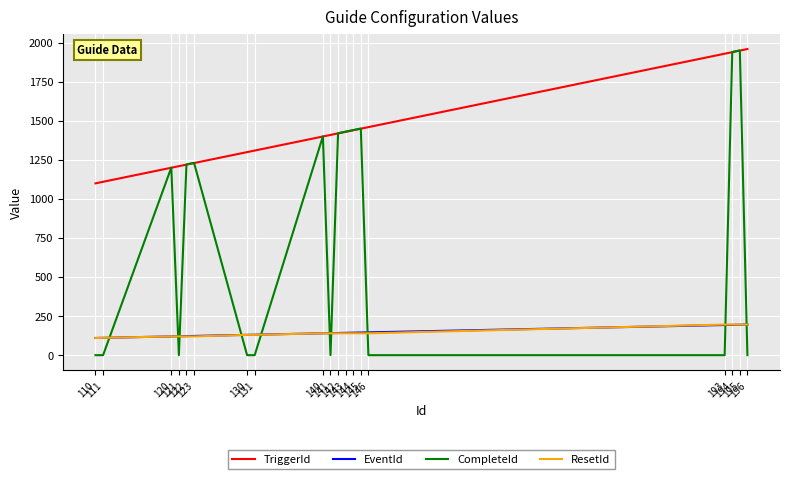

Which series has the widest spread of values?

CompleteId